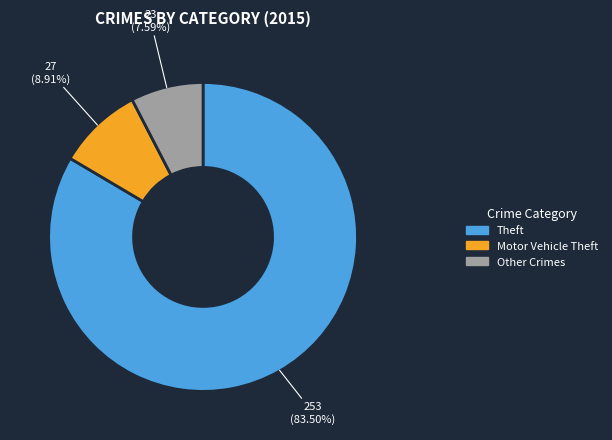

Does any single category account for the majority?

Yes